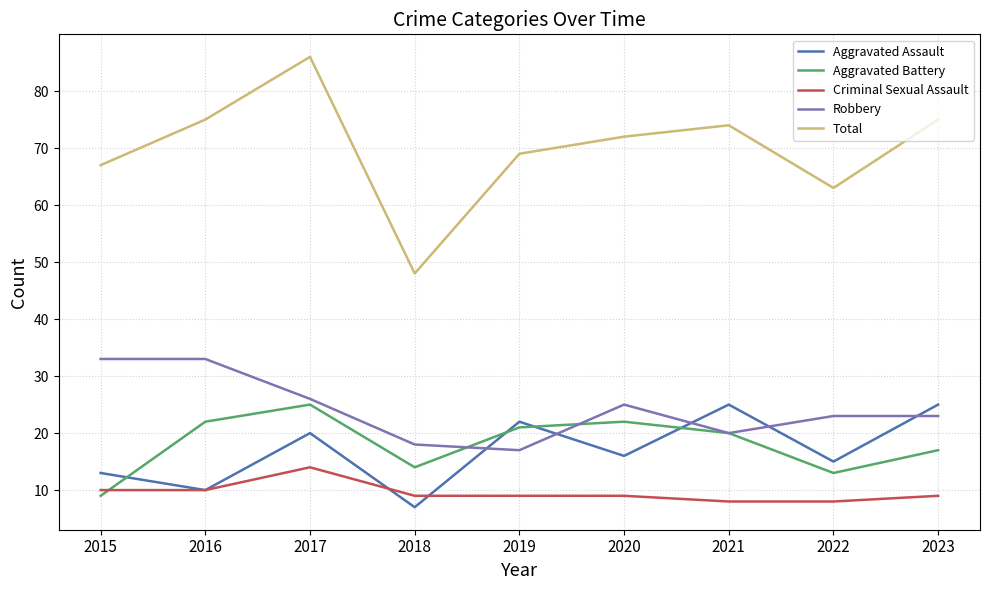

Reading left to right, list all the values displayed in this chart.

Aggravated Assault: 13	10	20	7	22	16	25	15	25
Aggravated Battery: 9	22	25	14	21	22	20	13	17
Criminal Sexual Assault: 10	10	14	9	9	9	8	8	9
Robbery: 33	33	26	18	17	25	20	23	23
Total: 67	75	86	48	69	72	74	63	75